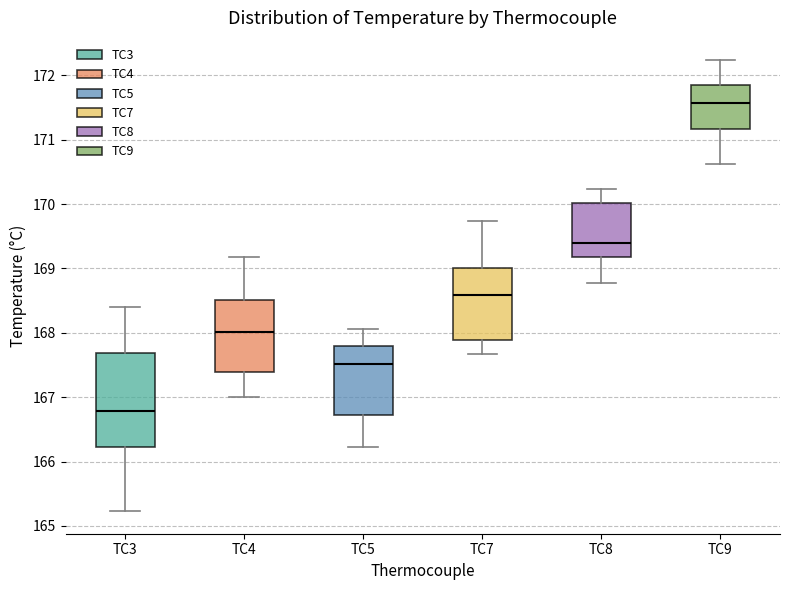

Reading left to right, transcribe this box plot: for each box, give where its median line is, the range the box spans, and where its two whiskers end, as read against the y-axis. The values are not printed on the chart, so give them approximately, as read against the axis.

TC3: median 166.8, box 166.2 to 167.7, whiskers 165.2 to 168.4
TC4: median 168.0, box 167.4 to 168.5, whiskers 167.0 to 169.2
TC5: median 167.5, box 166.7 to 167.8, whiskers 166.2 to 168.1
TC7: median 168.6, box 167.9 to 169.0, whiskers 167.7 to 169.7
TC8: median 169.4, box 169.2 to 170.0, whiskers 168.8 to 170.2
TC9: median 171.6, box 171.2 to 171.9, whiskers 170.6 to 172.2